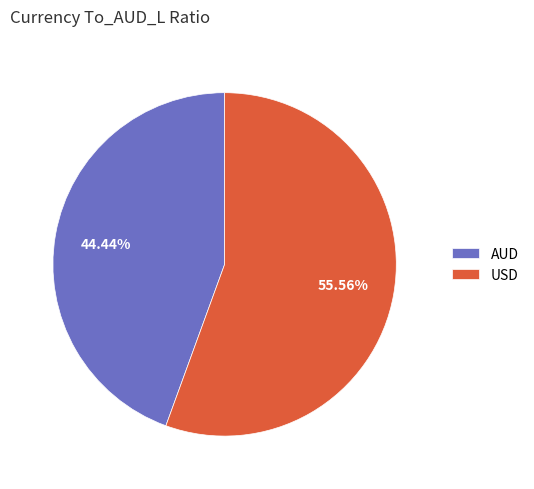

Is USD the majority of the pie?

Yes